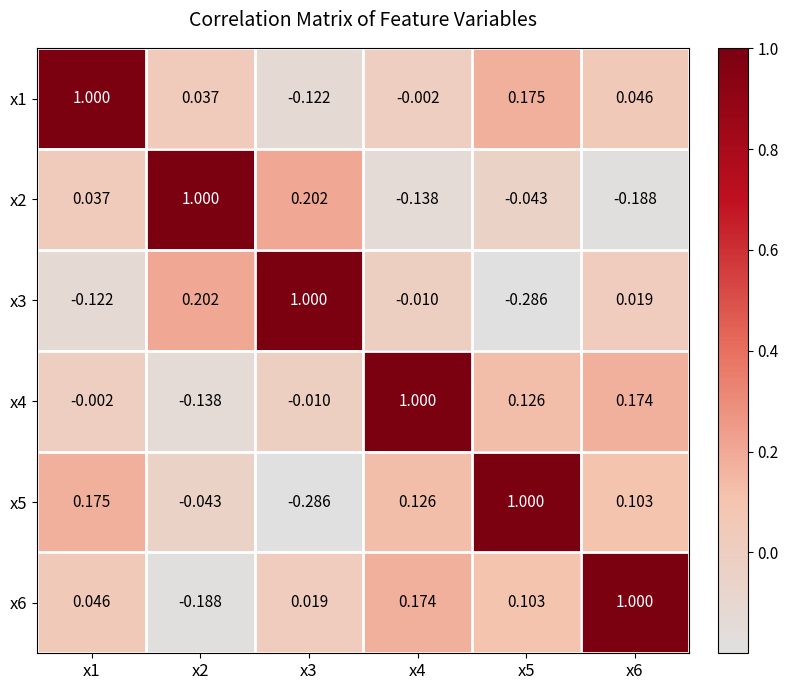

Is the value of x2 at x6 greater than the value of x5 at x4?

No